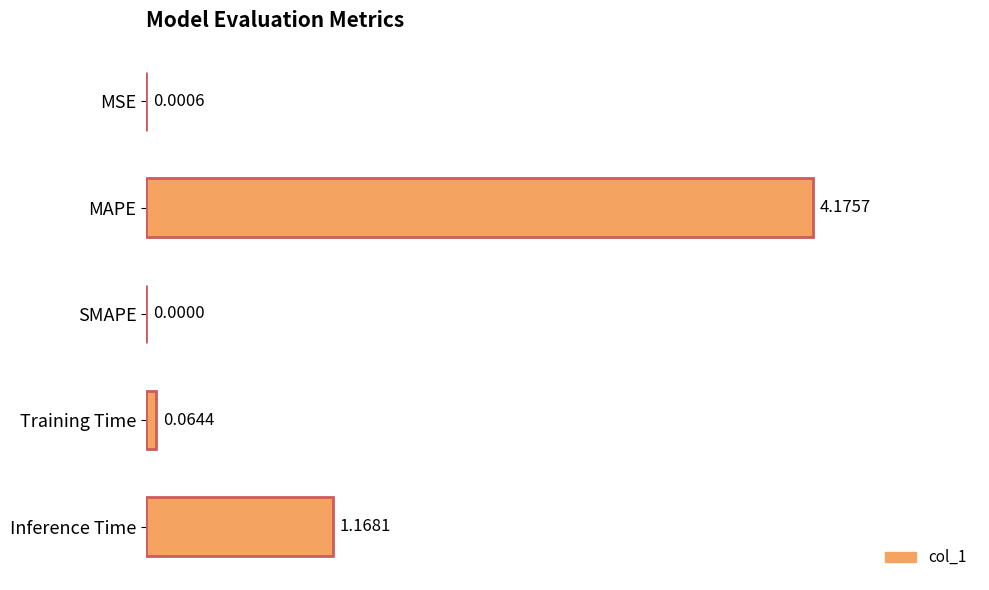

Rank the categories by value from highest to lowest.

MAPE, Inference Time, Training Time, MSE, SMAPE